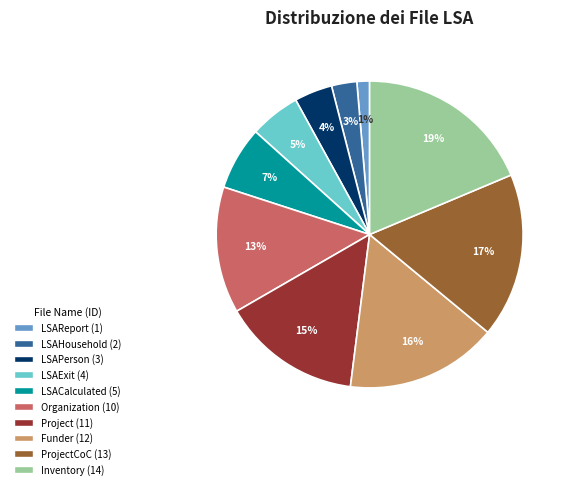

Does any single category account for the majority?

No